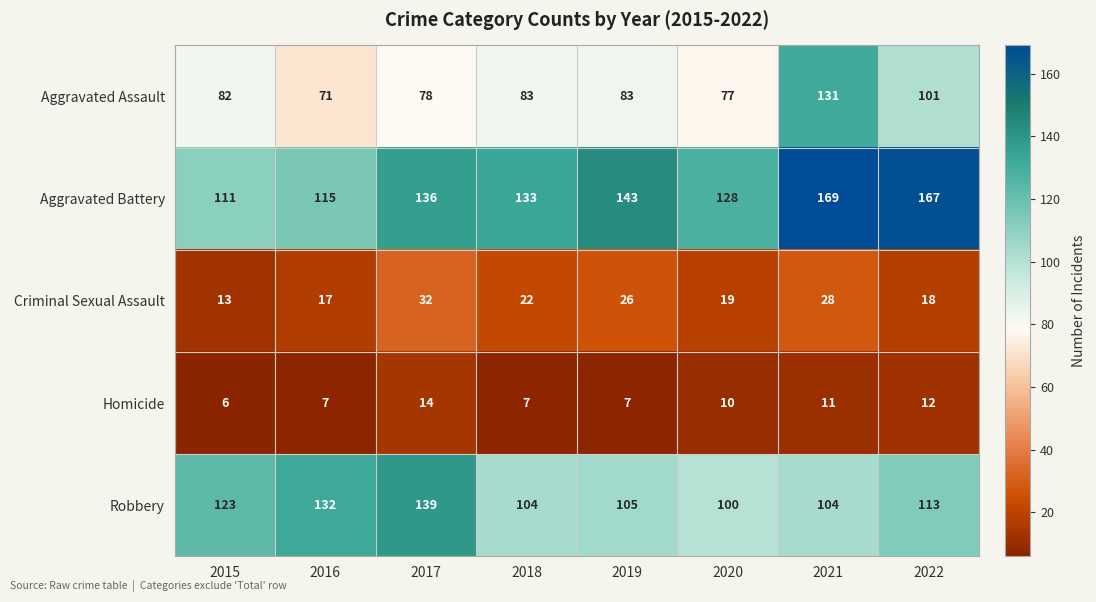

What is the total value across all series at 2016?

342